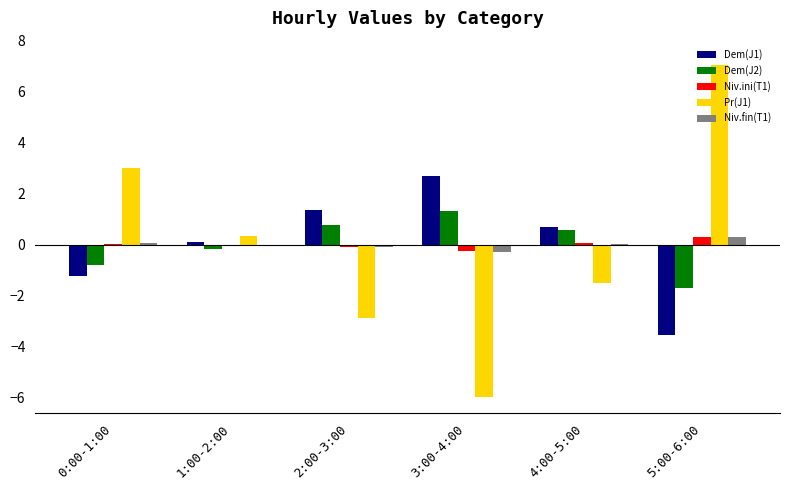

True or false: Pr(J1) has a value of -1.3 at 2:00-3:00.

False